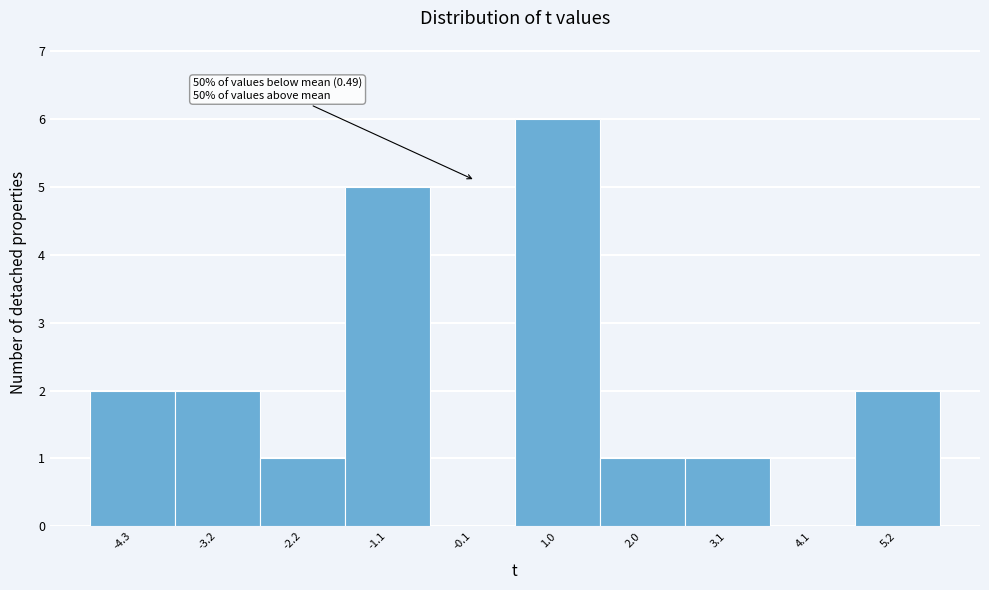

Reading left to right, list all the values displayed in this chart.

-4.3=2	-3.2=2	-2.2=1	-1.1=5	-0.1=0	1.0=6	2.0=1	3.1=1	4.1=0	5.2=2